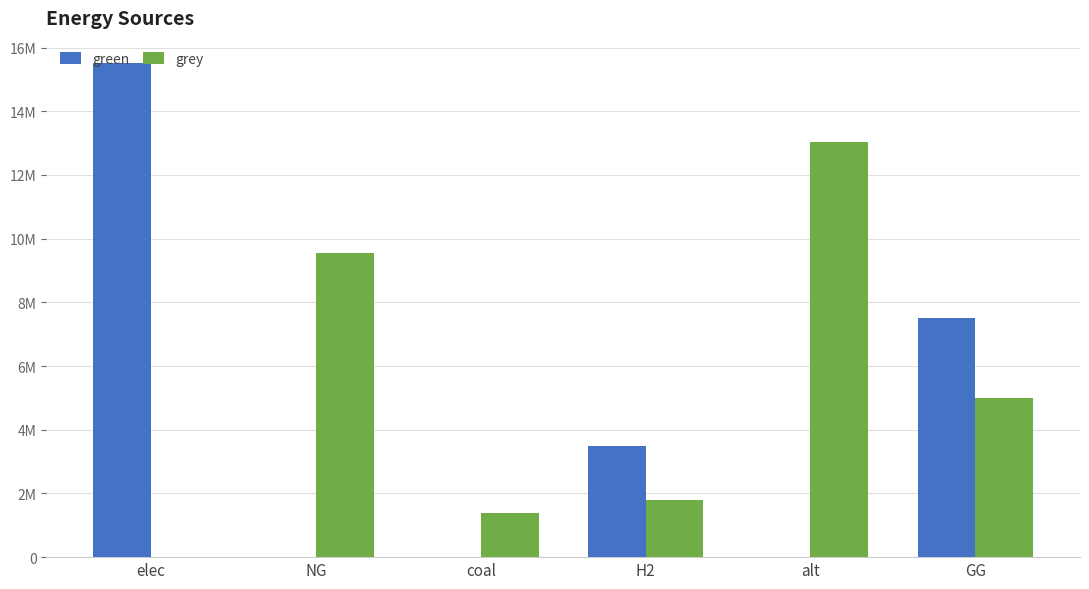

List the series in order of their overall mean, lowest first.

green, grey